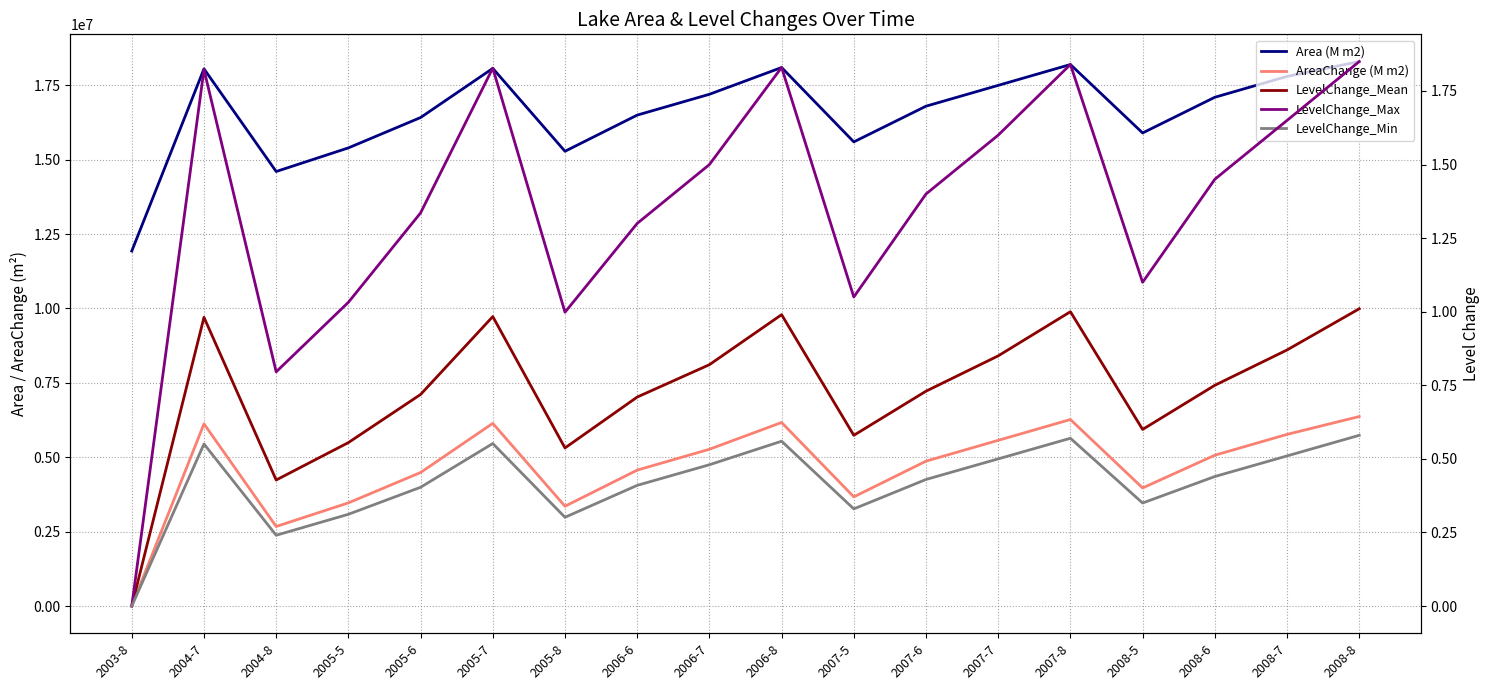

What is the maximum value shown in the chart?

18300000.0